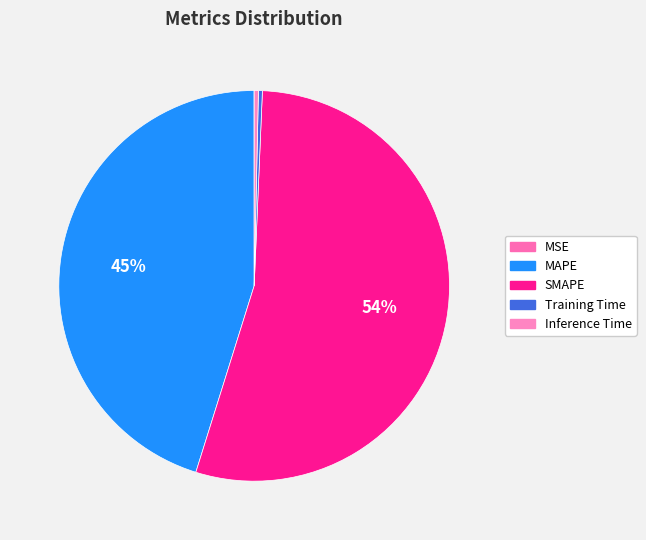

How many segments does this pie chart have?

5